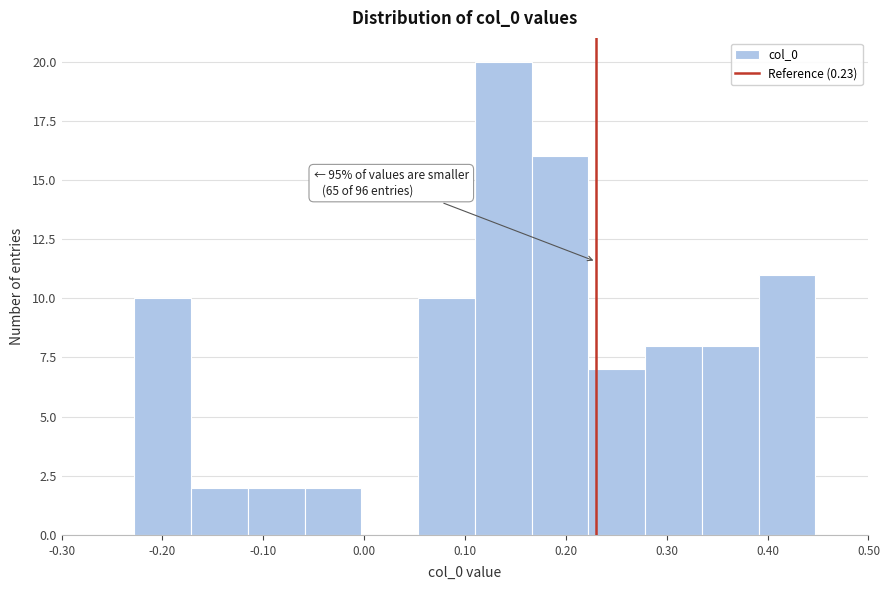

Over which range of the x-axis is the bar tallest?

0.11 to 0.17